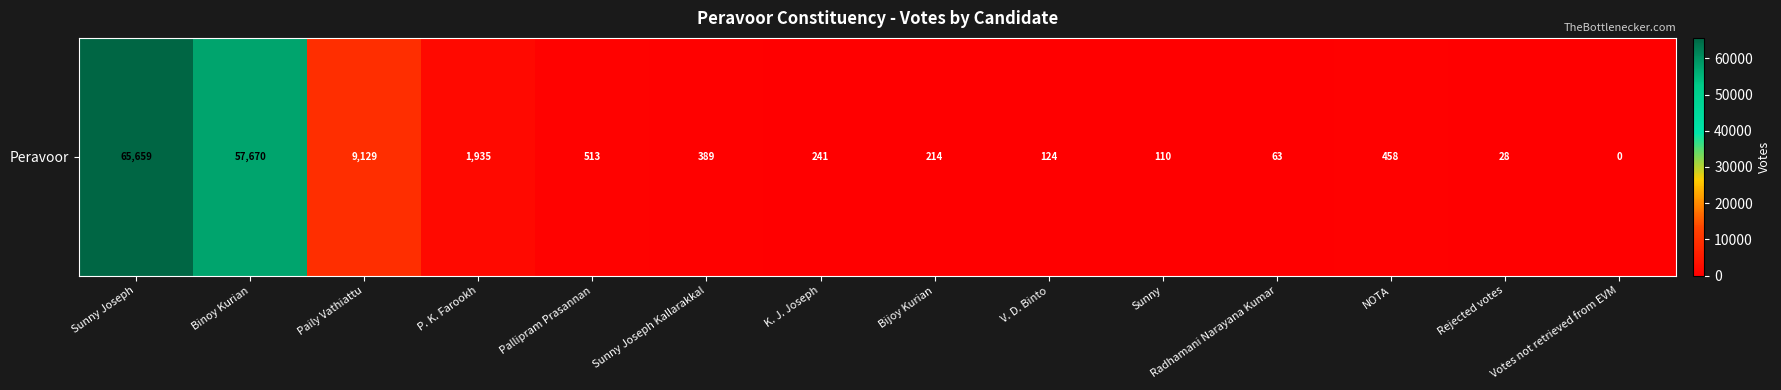

Reading left to right, list all the values displayed in this chart.

65659	57670	9129	1935	513	389	241	214	124	110	63	458	28	0